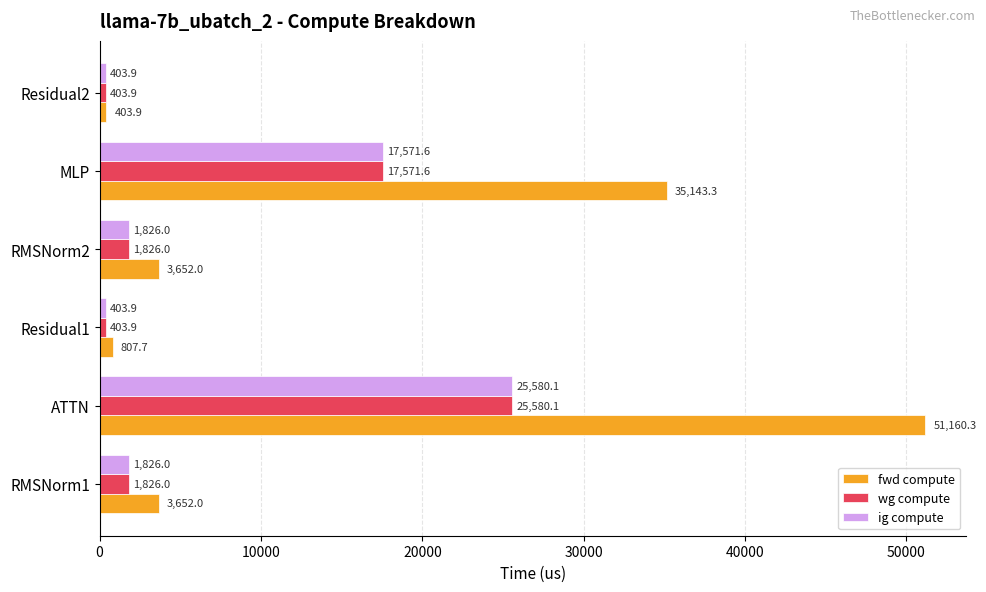

What is the average value of the ig compute series?

7935.2